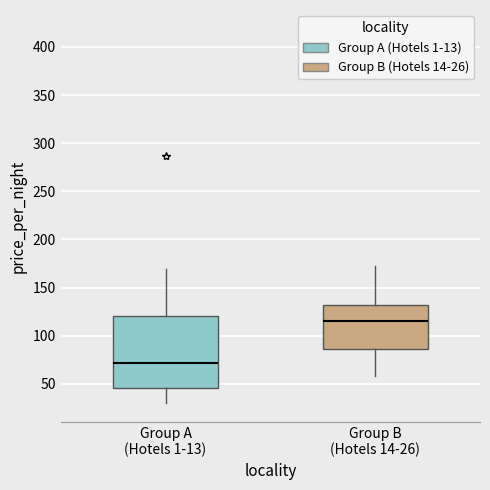

Where does the upper whisker of the box for Group B (Hotels 14-26) end on the y-axis? The values are not printed on the chart, so give them approximately, as read against the axis.

170